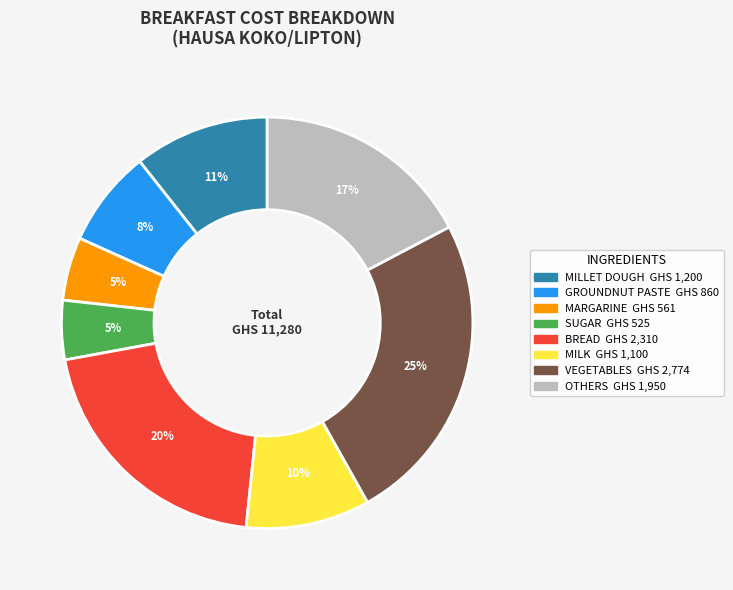

Does any single category account for the majority?

No